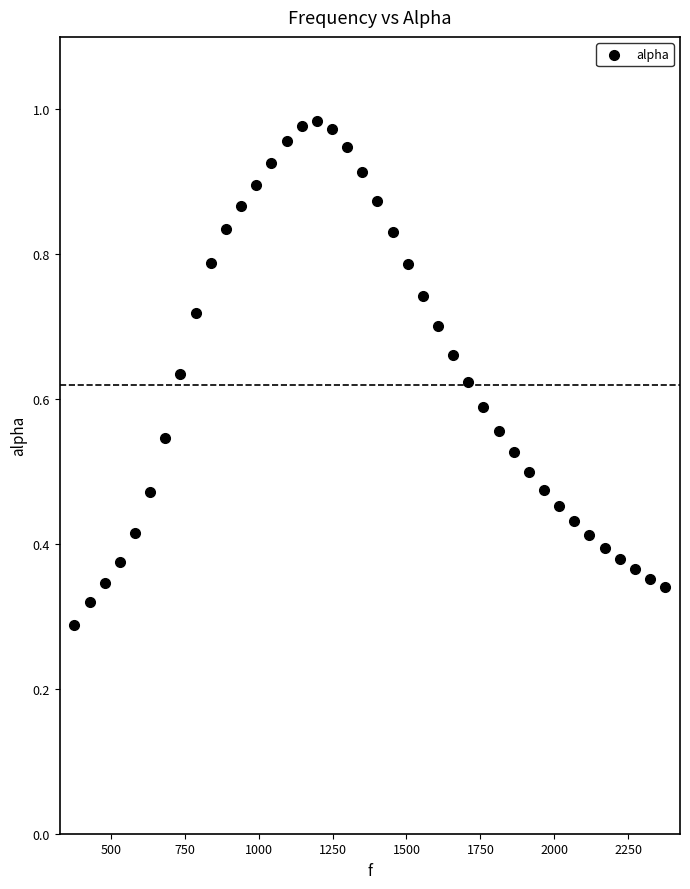

Count the number of points in this scatter plot.

40